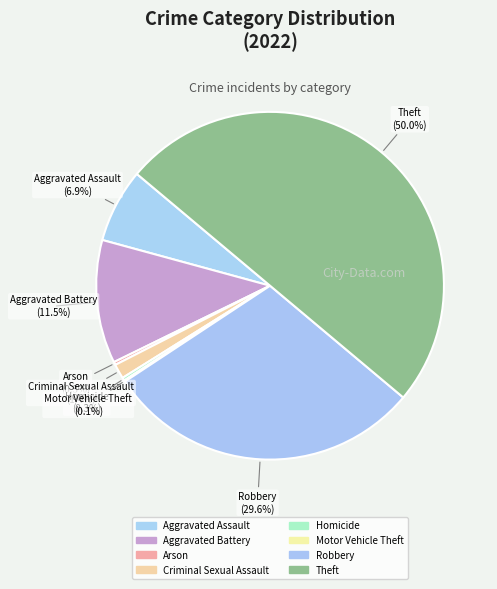

To the nearest percent, what is the difference between the Criminal Sexual Assault and Theft slice percentages?

49%